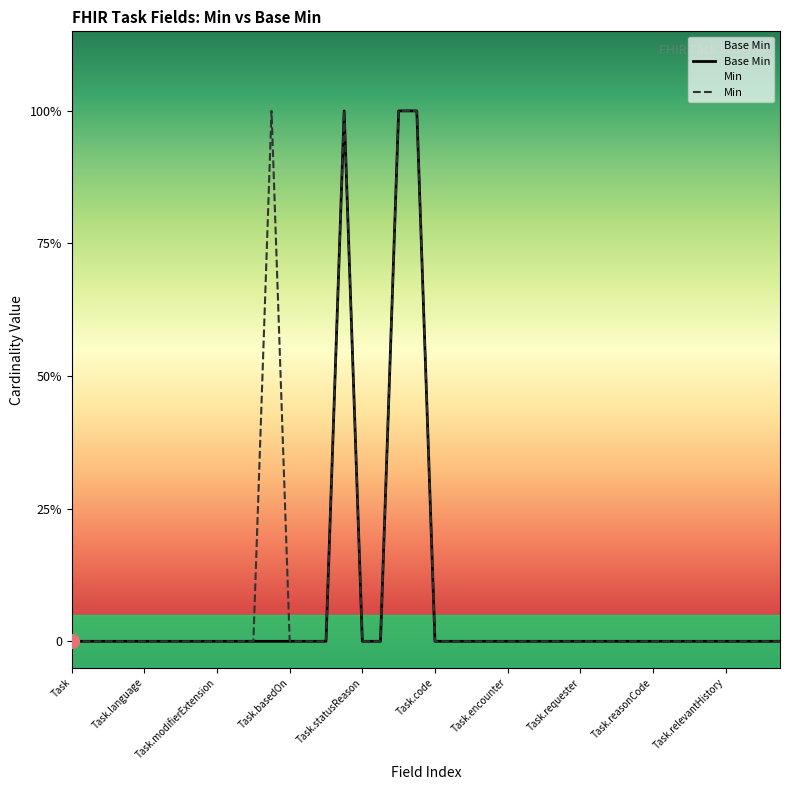

At how many categories does at least one series exceed 0?

4